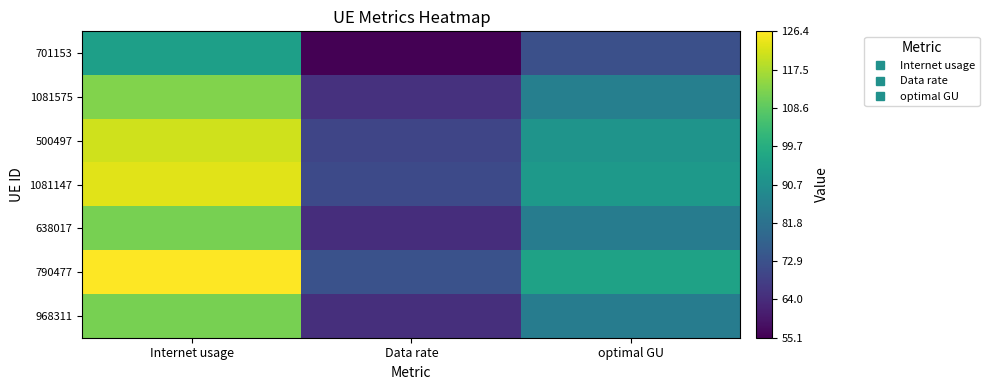

Reading right to left, list all the values displayed in this chart.

701153: optimal GU=72.5	Data rate=55.1	Internet usage=95.4
1081575: optimal GU=85.8	Data rate=65.2	Internet usage=112.9
500497: optimal GU=92.1	Data rate=70.0	Internet usage=121.3
1081147: optimal GU=93.7	Data rate=71.2	Internet usage=123.3
638017: optimal GU=84.9	Data rate=64.5	Internet usage=111.8
790477: optimal GU=96.0	Data rate=73.0	Internet usage=126.4
968311: optimal GU=85.0	Data rate=64.6	Internet usage=111.9